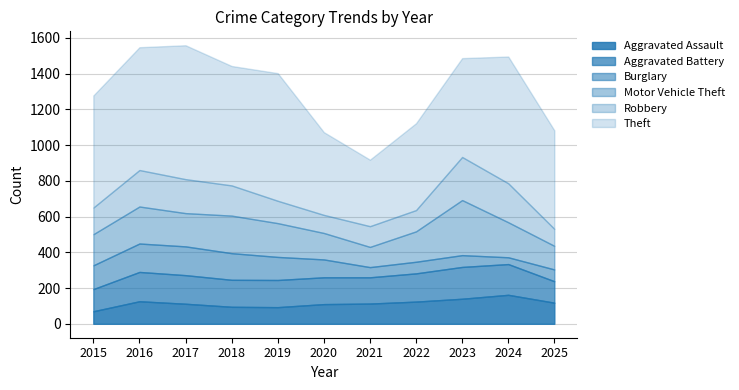

At which label does Aggravated Assault reach its peak?

2024